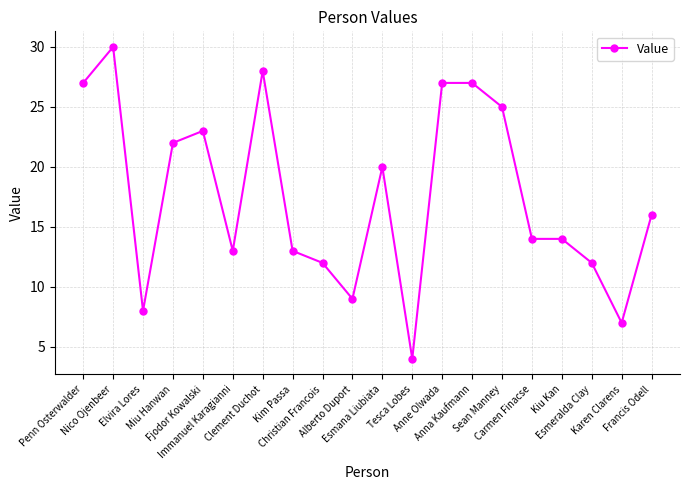

What is the difference between the second highest and second lowest values?

21